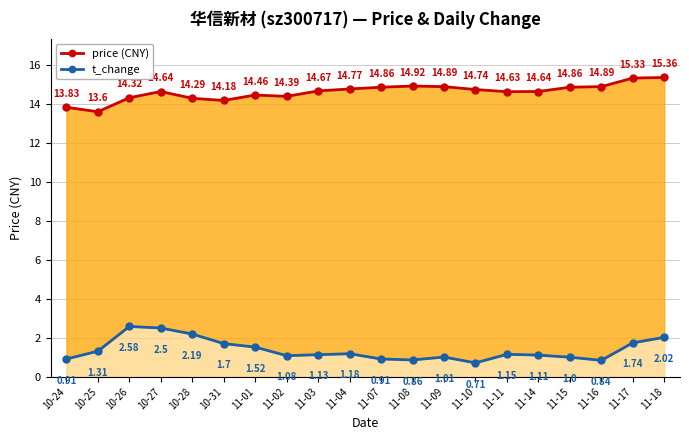

List the series in order of their overall mean, lowest first.

t_change, price (CNY)